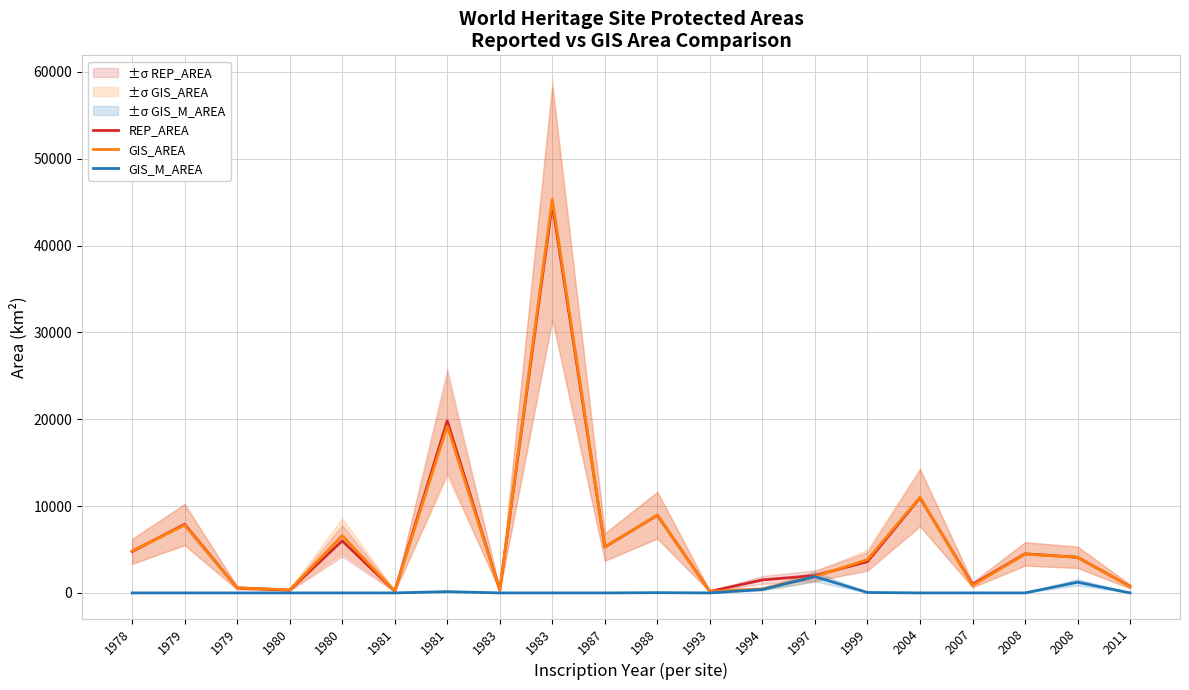

How many series are shown in this chart?

3